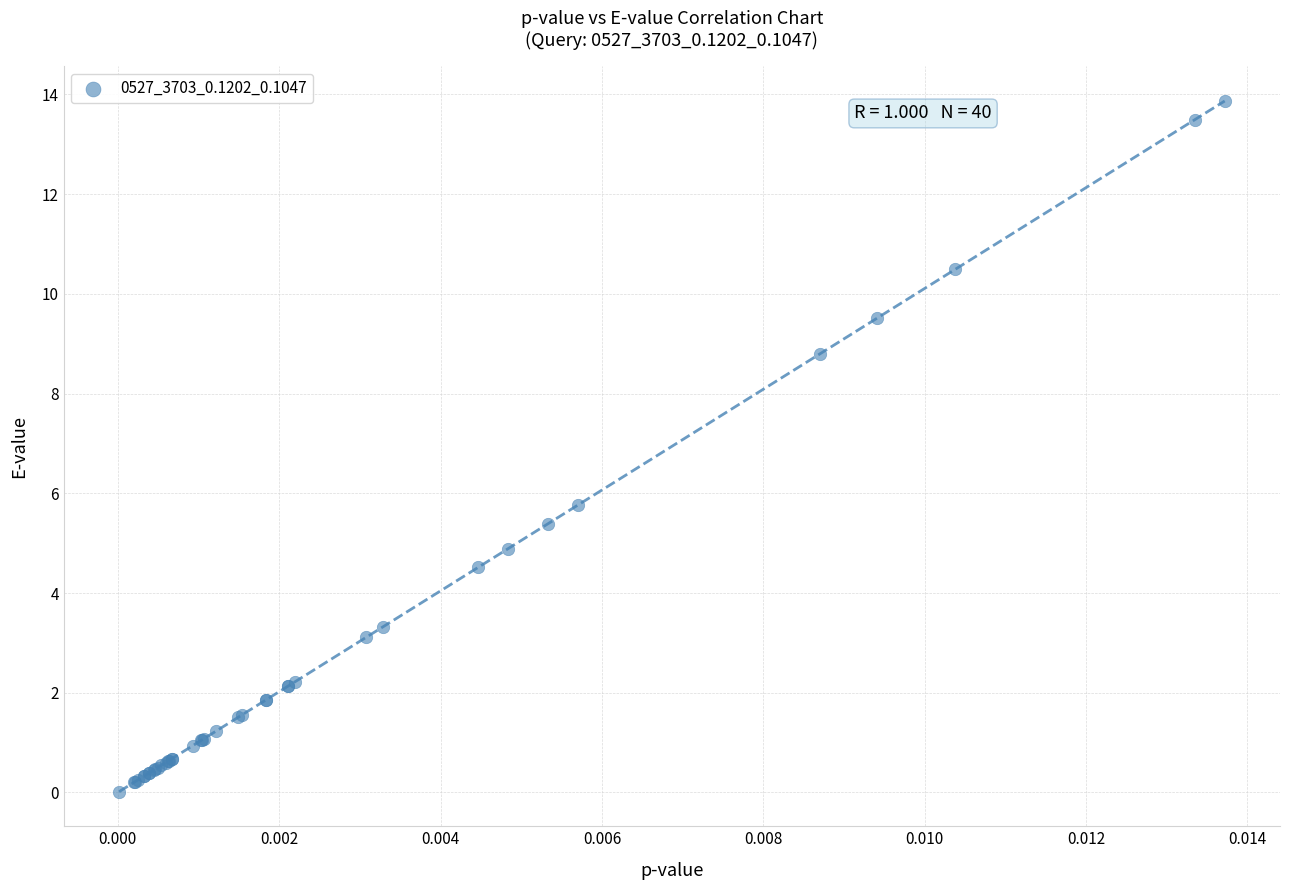

What Y value in the scatter plot is closest to 6?

5.8